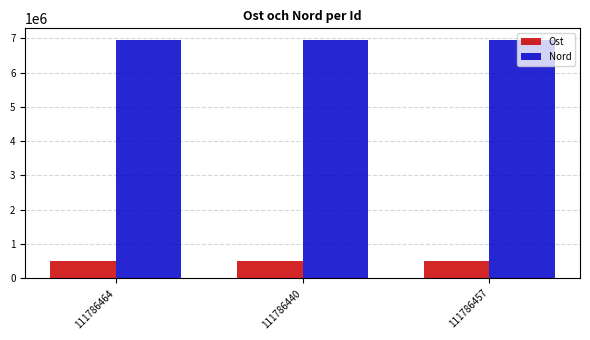

List the series in order of their peak value, lowest first.

Ost, Nord